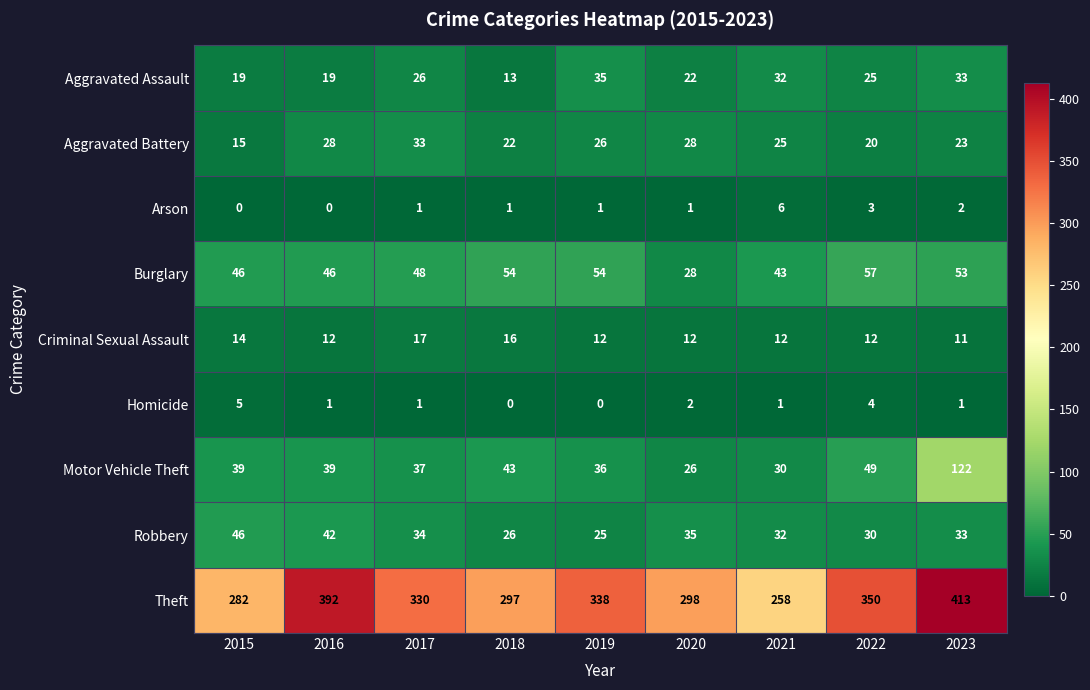

What is the spread (max minus min) of values at 2019?

338